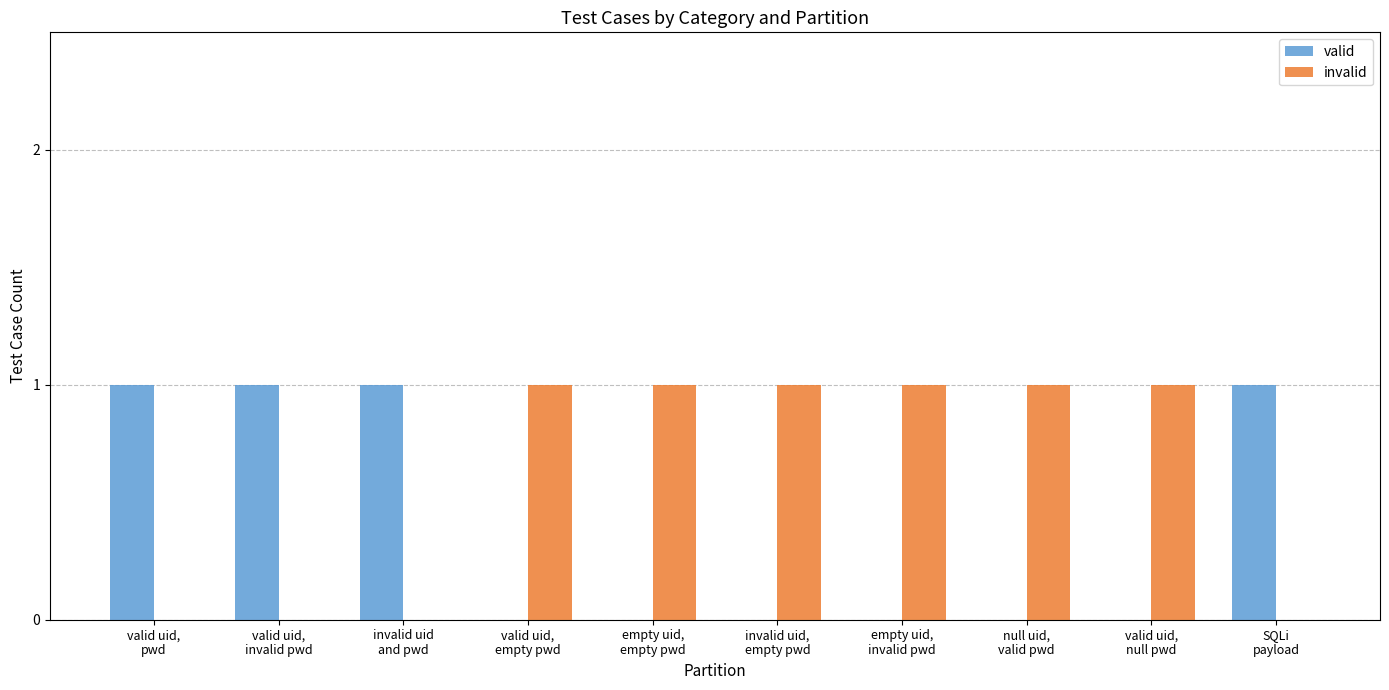

What is the sum of all invalid values?

6